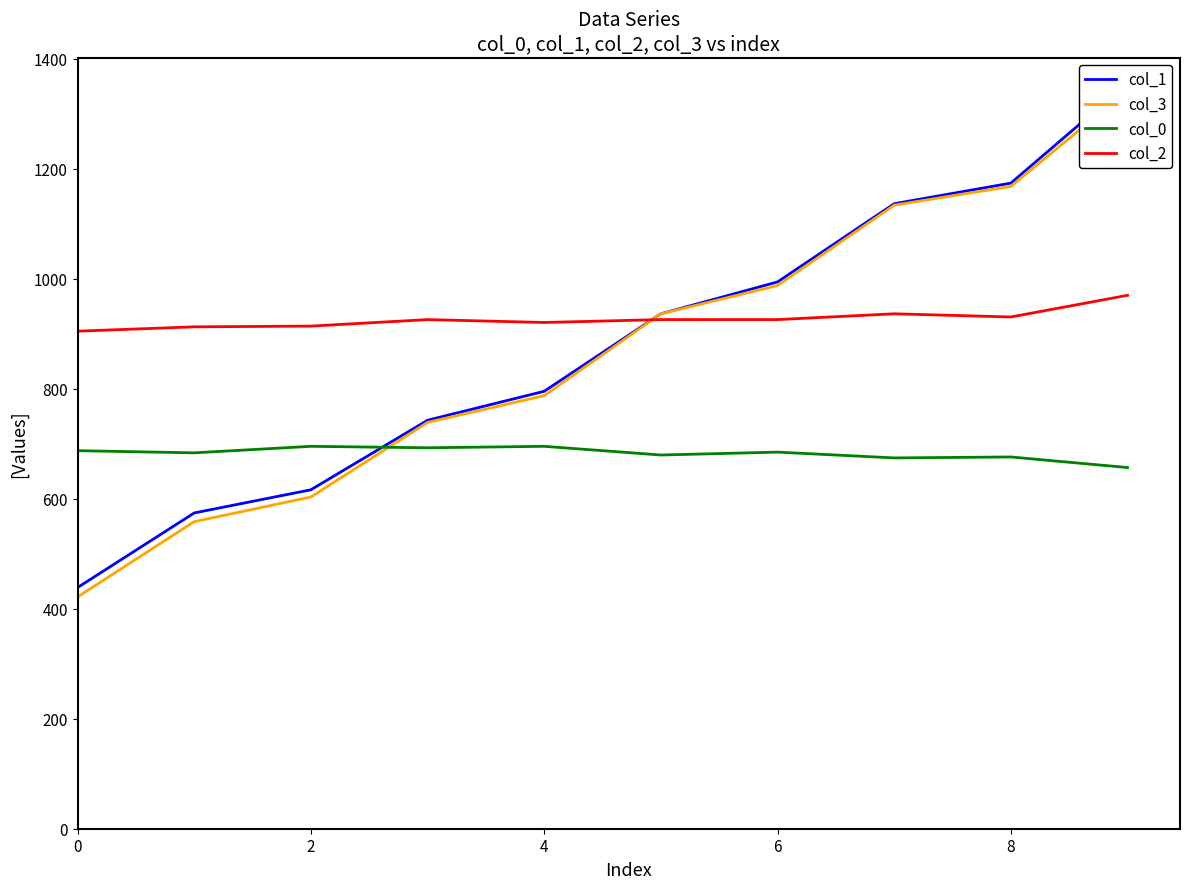

At which category is the sum across all series the highest?

9